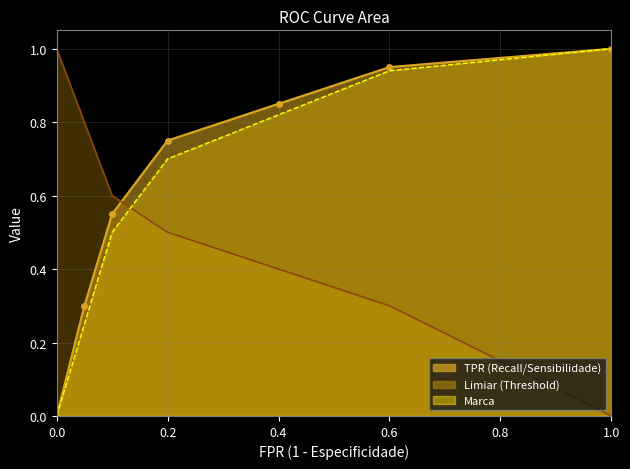

What is the maximum value for TPR (Recall/Sensibilidade)?

1.0